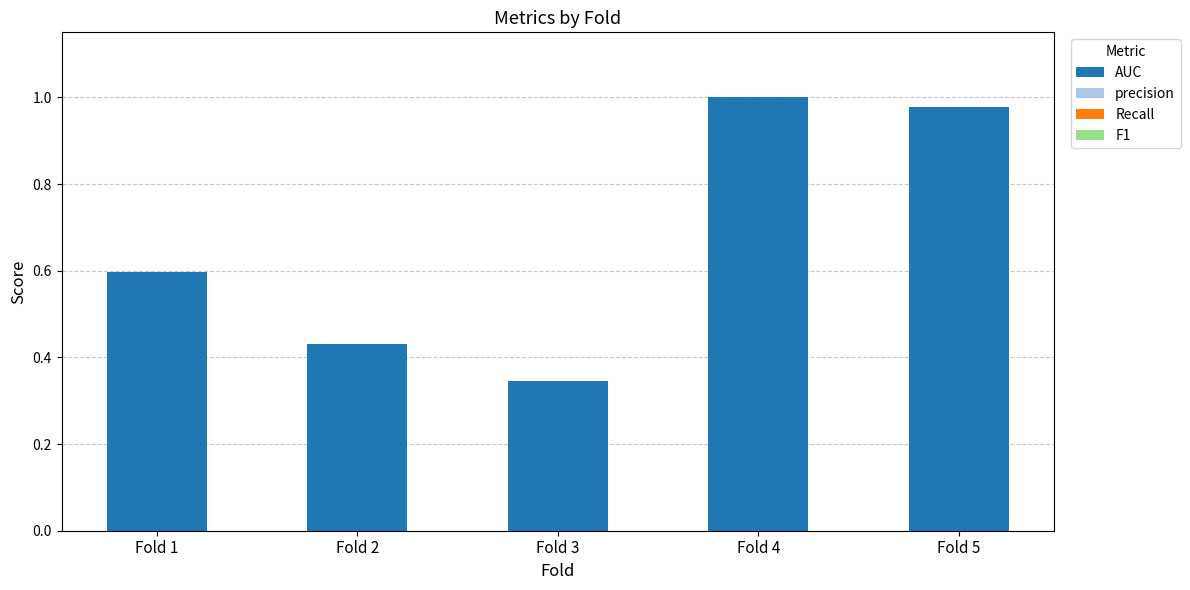

What is the value of the 1st bar from the left?

0.6